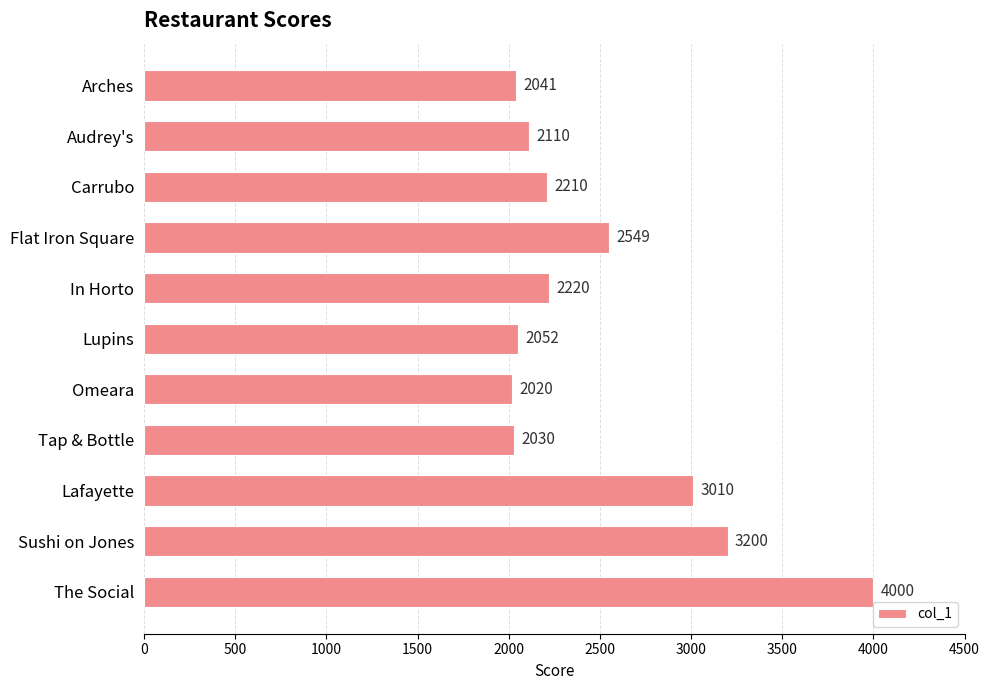

True or false: the data shows 3365 at Audrey's.

False